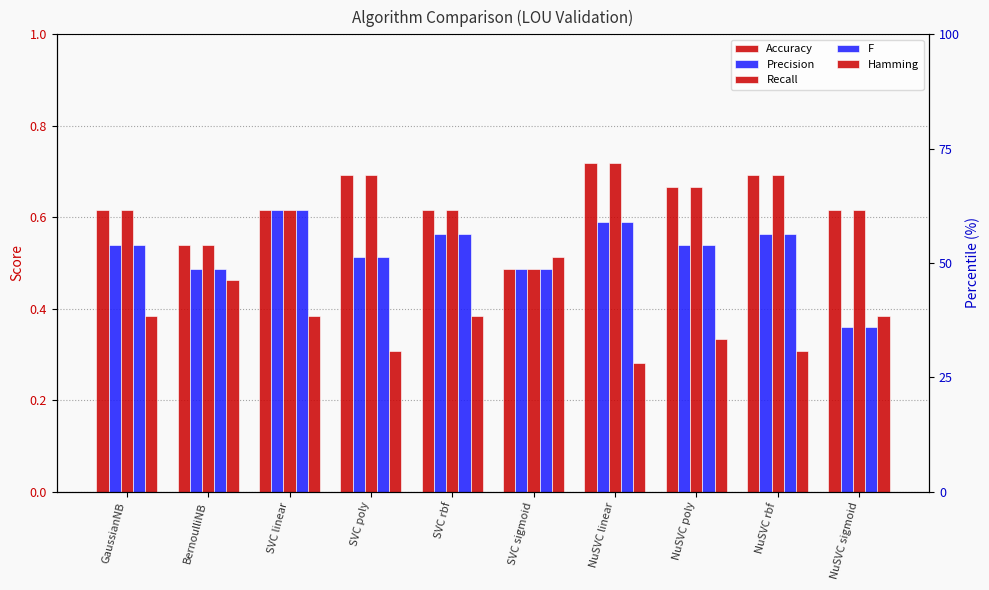

Count the number of data series in this chart.

5